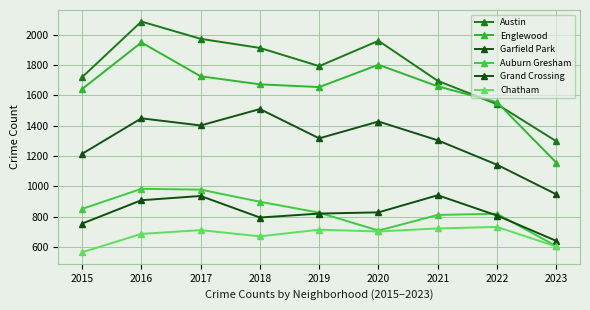

Does the chart have visible grid lines?

Yes